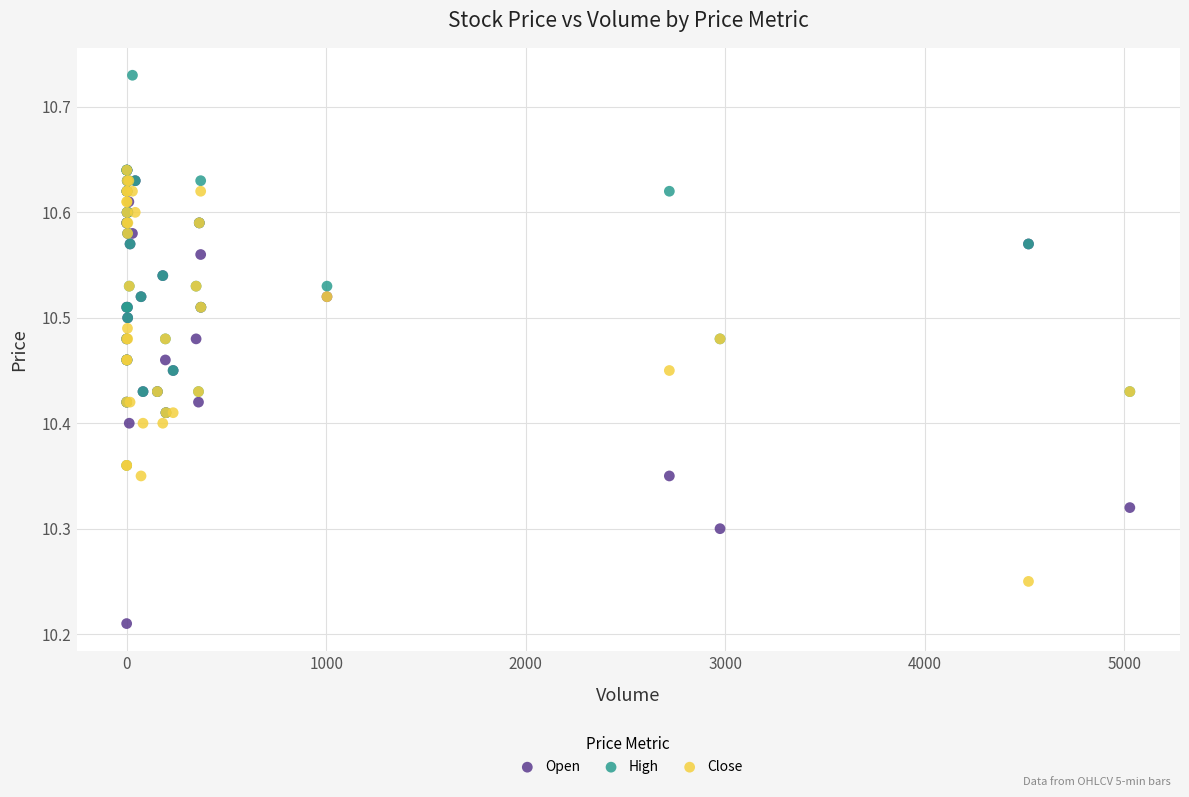

Which series has the widest spread of Y values?

Open